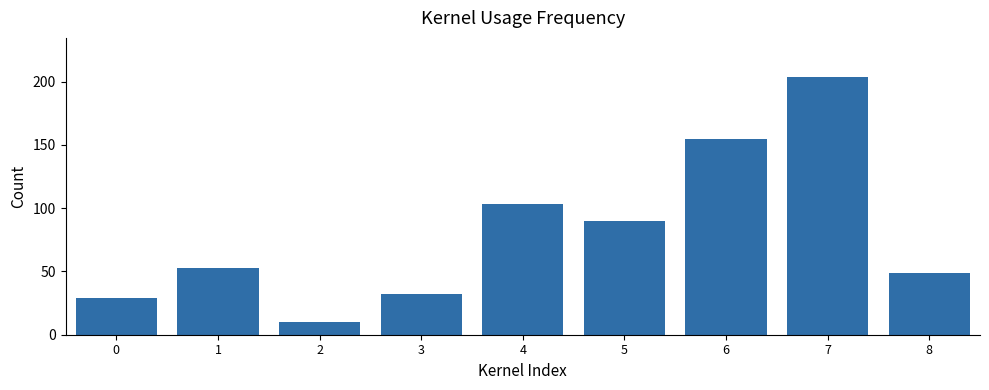

Which category has the lowest value across all series?

2